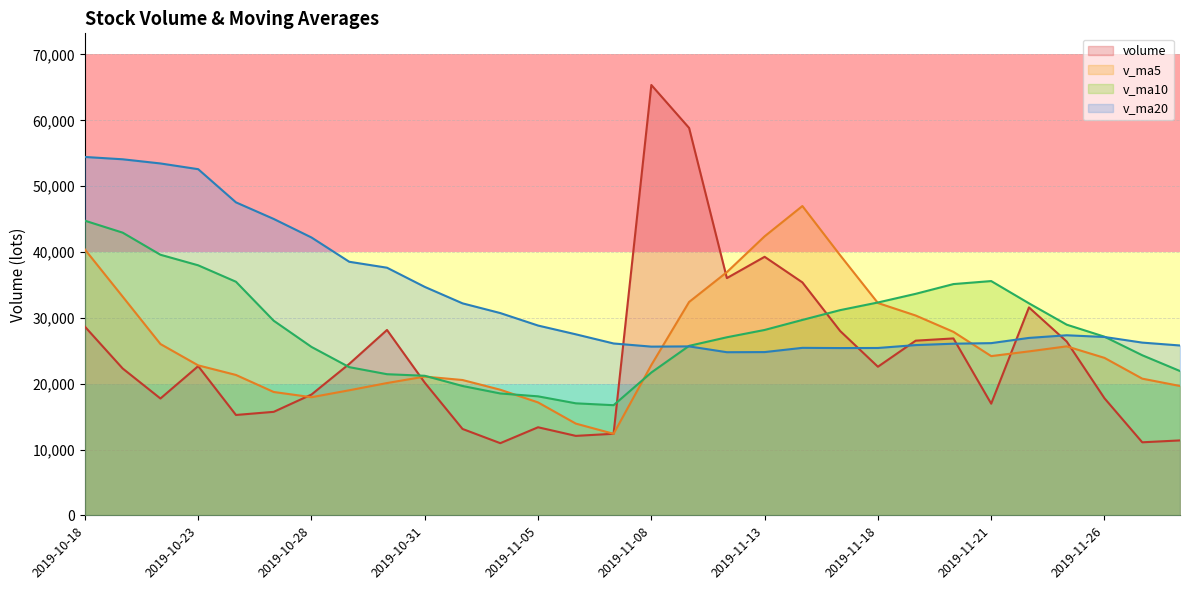

True or false: v_ma20 and v_ma5 cross at least once.

True